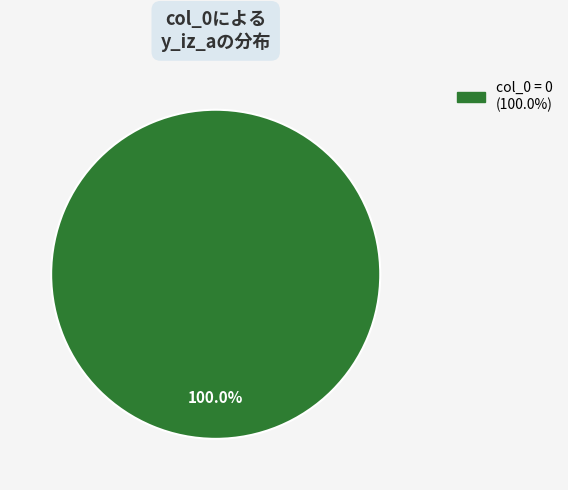

Count the number of slices in the pie.

1